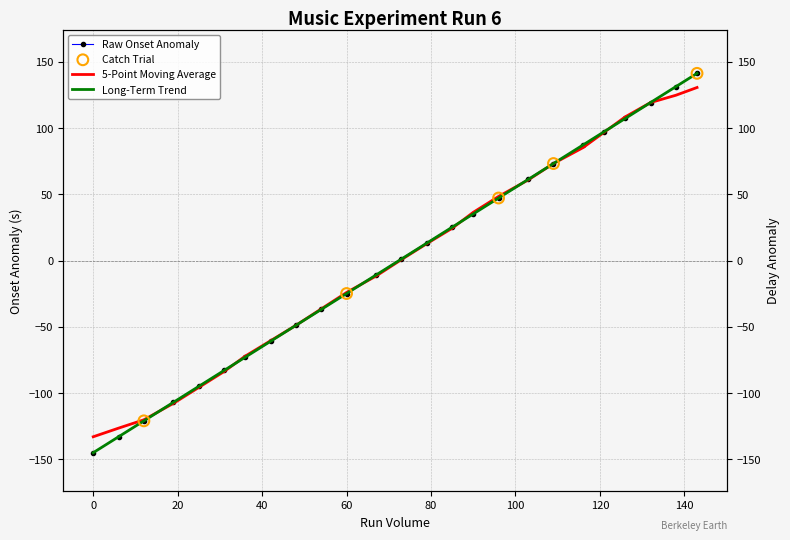

Which series reaches the minimum Y coordinate?

onset